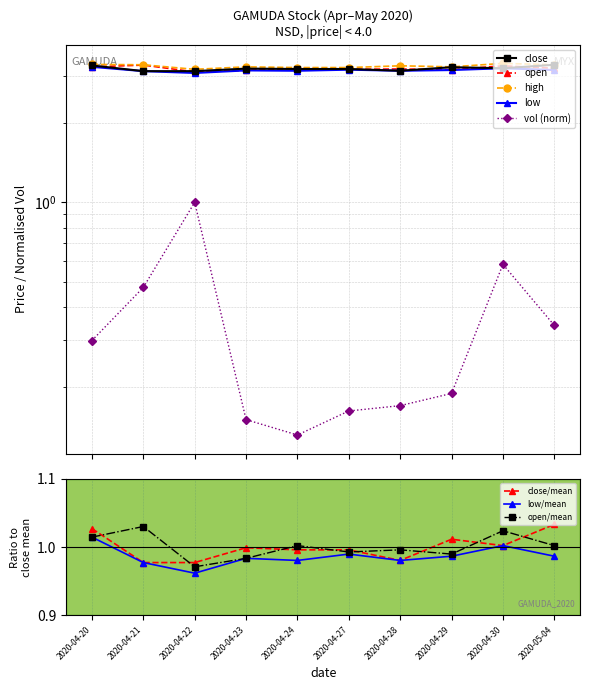

How many distinct data groups are displayed?

5